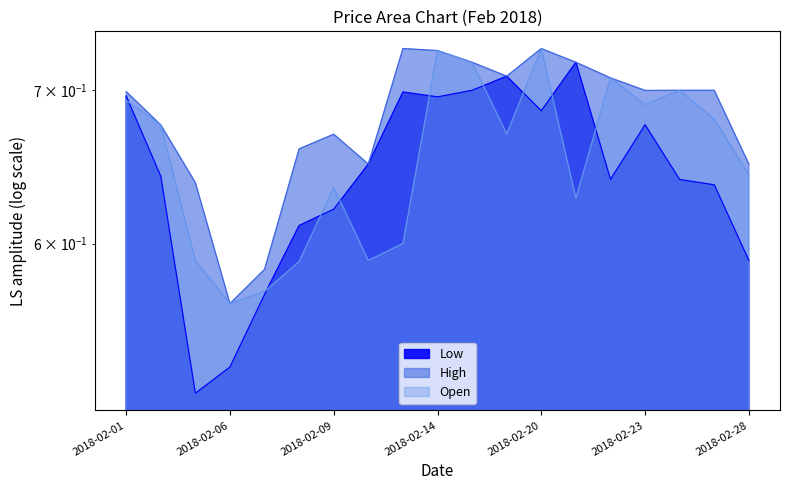

After their last crossing, which series has the higher values: Open or Low?

Open